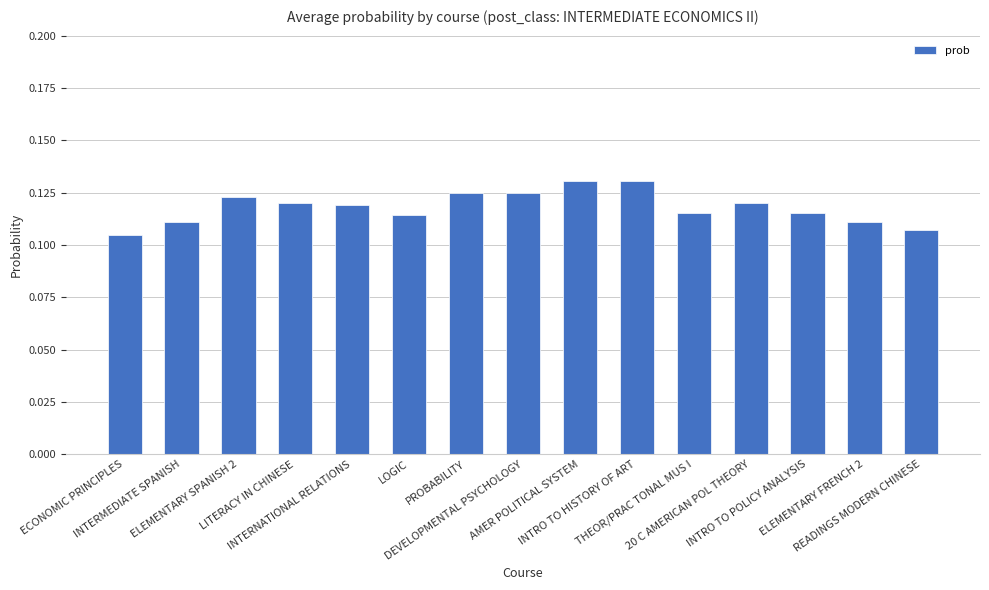

What is the maximum value shown in the chart?

0.1